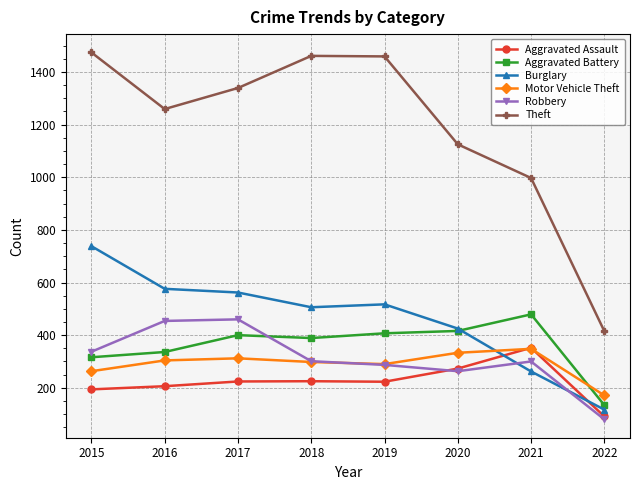

Which series has the largest total across all categories?

Theft